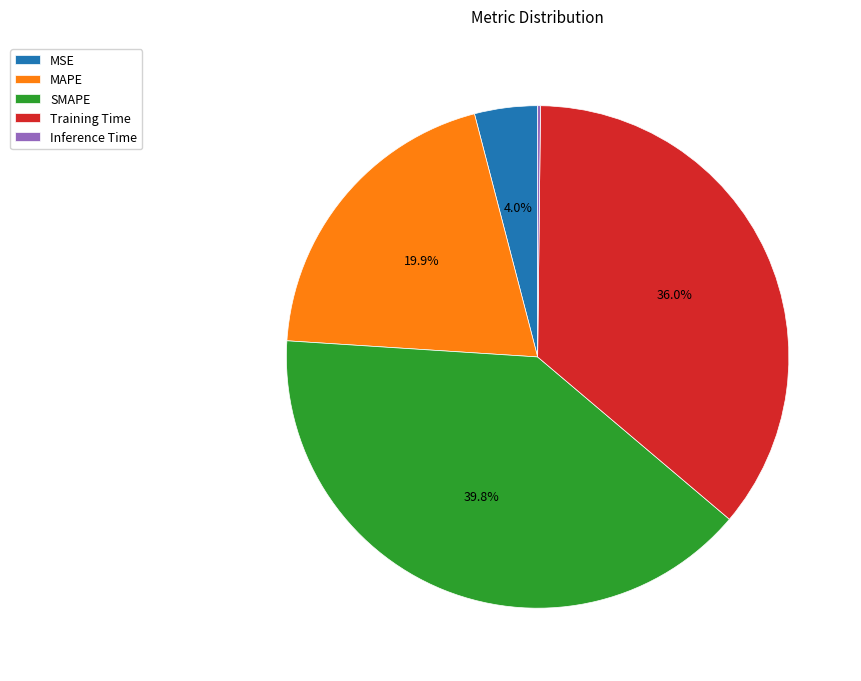

Between SMAPE and MSE, which is larger?

SMAPE